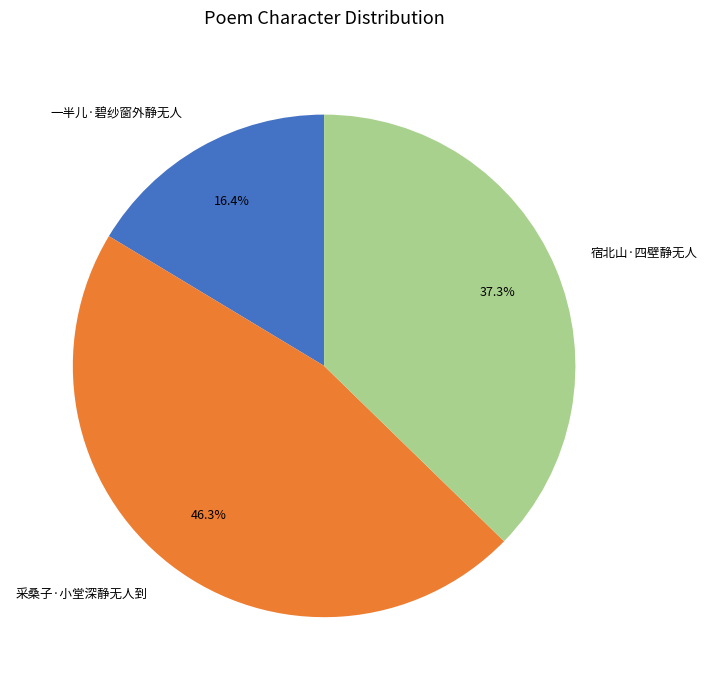

Which has a higher value, 一半儿·碧纱窗外静无人 or 宿北山·四壁静无人?

宿北山·四壁静无人